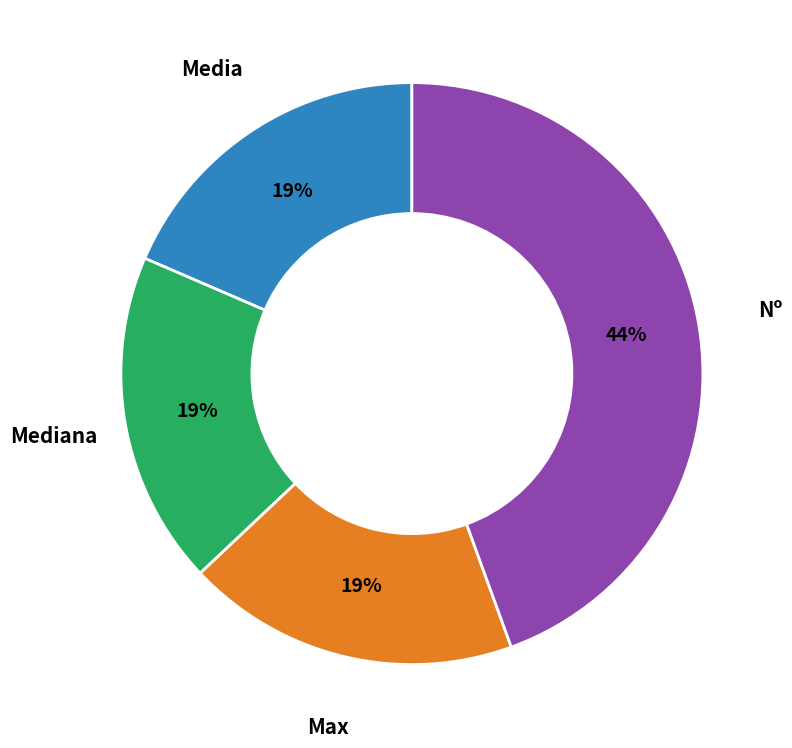

Does any single category account for the majority?

No